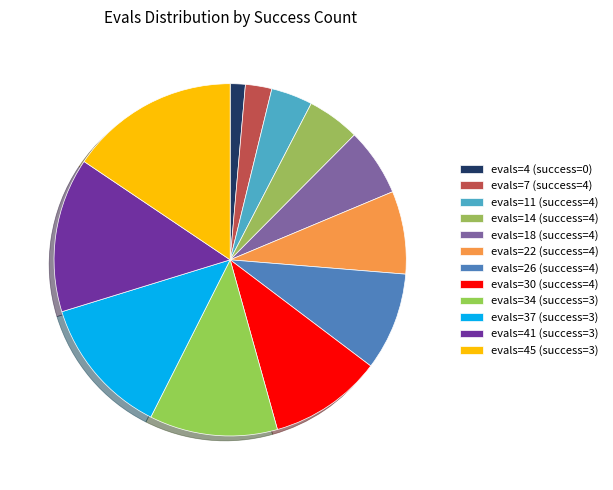

Rank the categories by value from lowest to highest.

evals=4 (success=0), evals=7 (success=4), evals=11 (success=4), evals=14 (success=4), evals=18 (success=4), evals=22 (success=4), evals=26 (success=4), evals=30 (success=4), evals=34 (success=3), evals=37 (success=3), evals=41 (success=3), evals=45 (success=3)